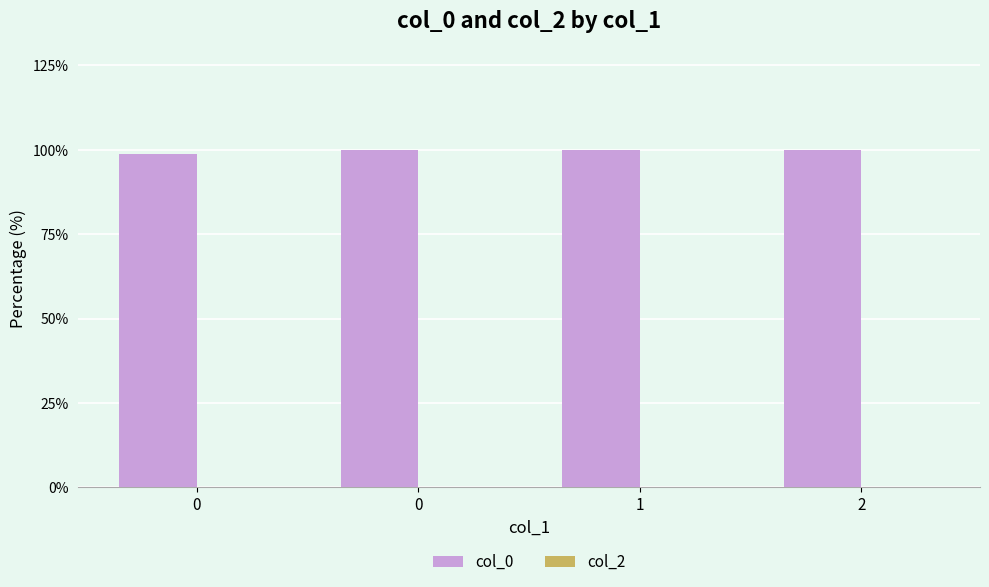

Between 2 and 0, which is larger?

2